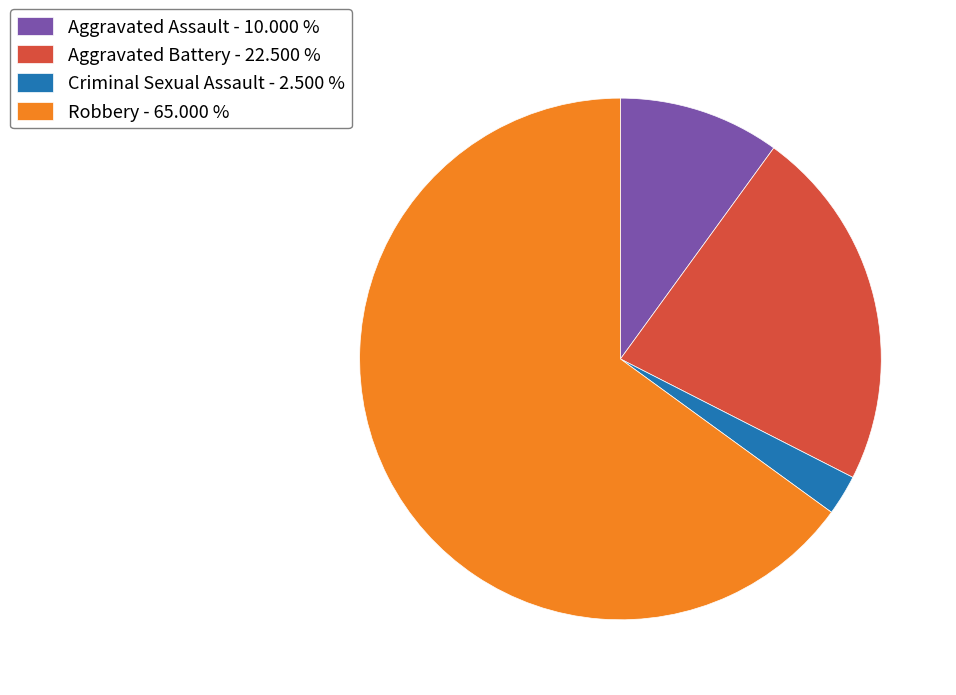

Combined, do Robbery - 65.000 % and Aggravated Battery - 22.500 % account for over 50%?

Yes